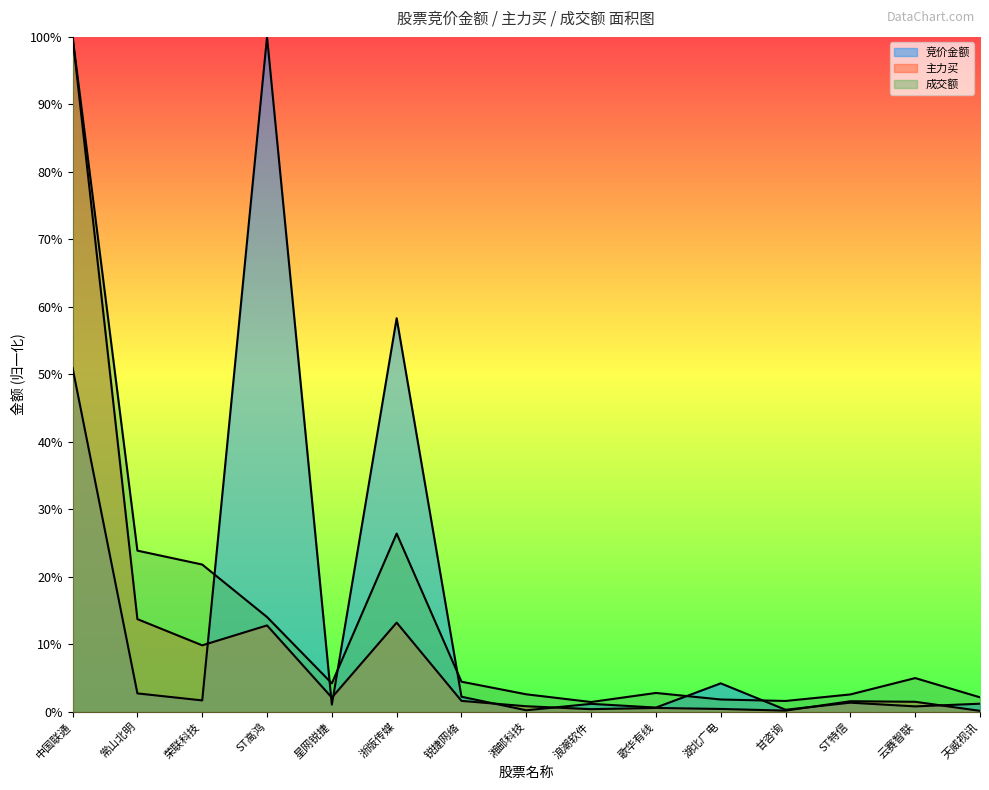

What is the maximum value shown in the chart?

1.0